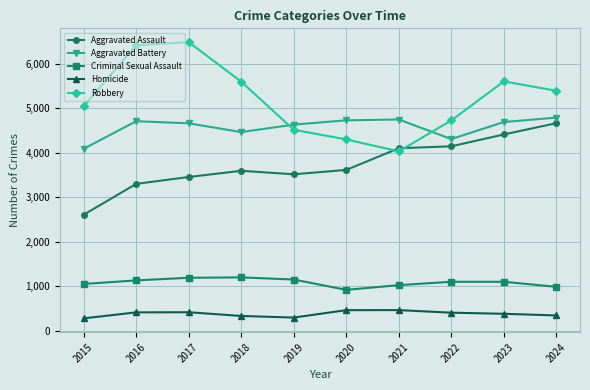

Which series has the largest range (max minus min)?

Robbery